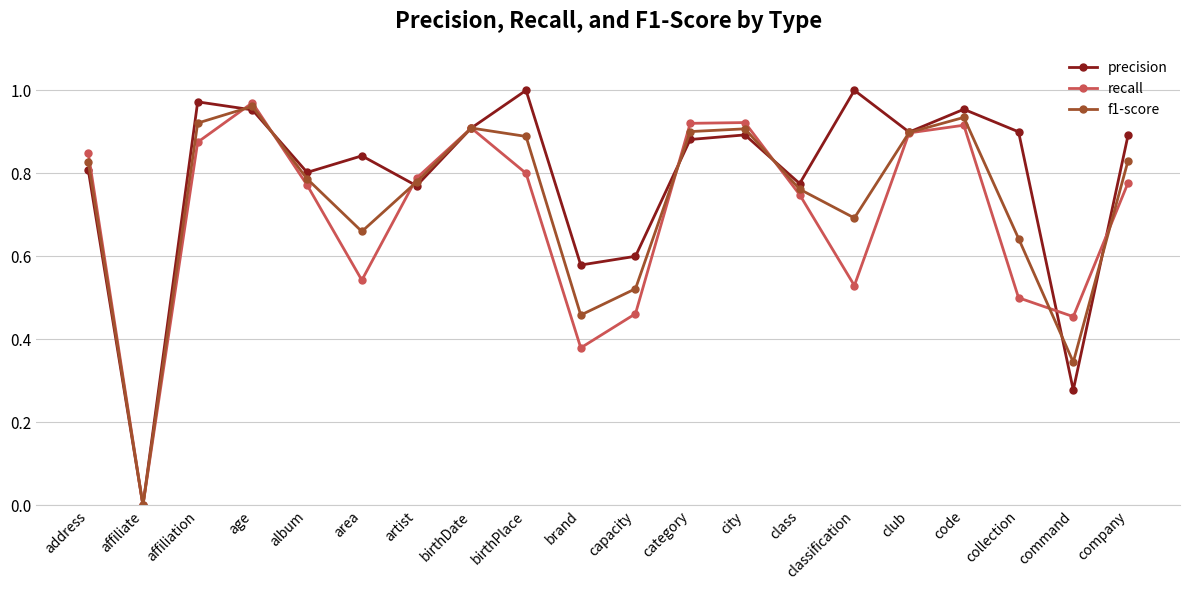

Which series changed the most between age and collection?

recall